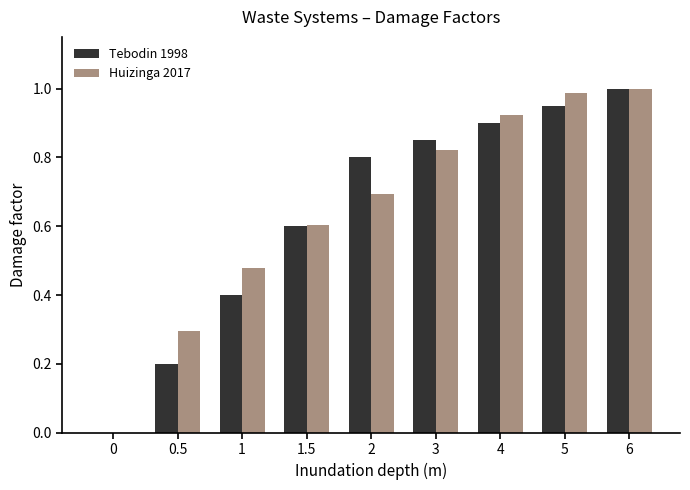

What is the sum of the Tebodin 1998 values at 1 and 2?

1.2